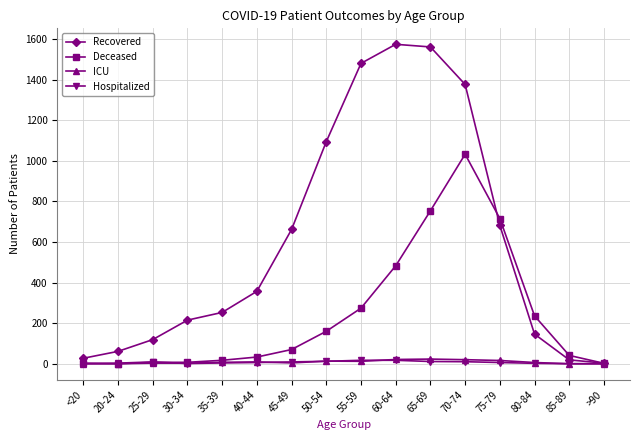

How many data points in ICU are less than 7?

8